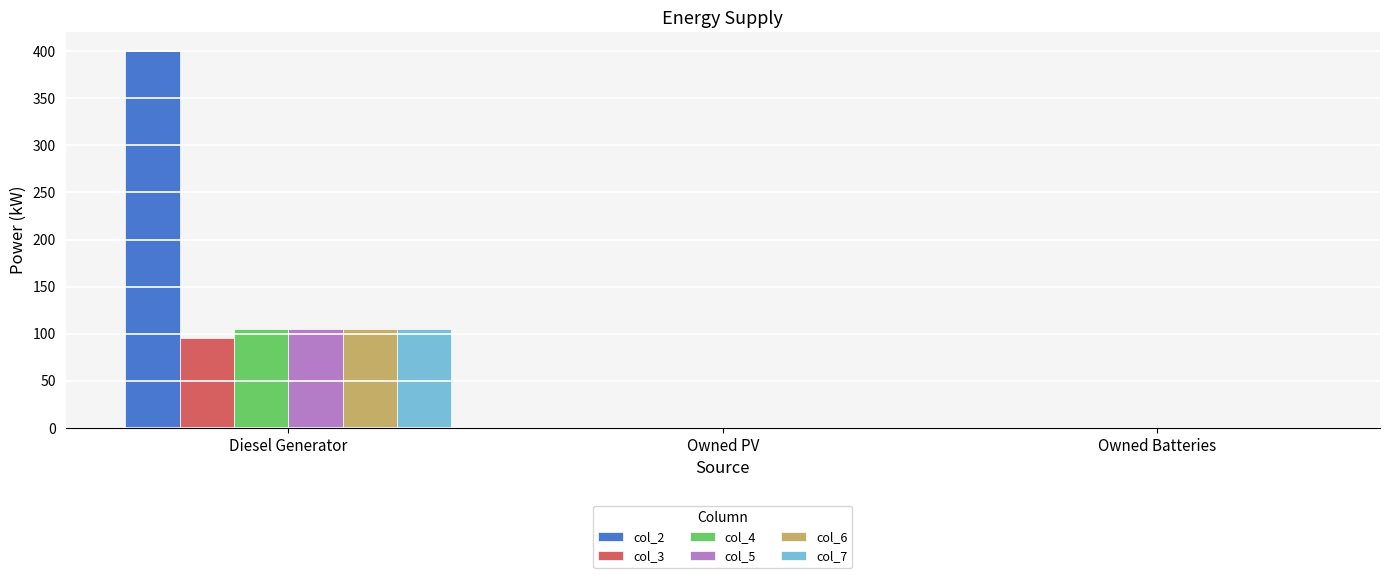

Which series has the largest total across all categories?

col_2